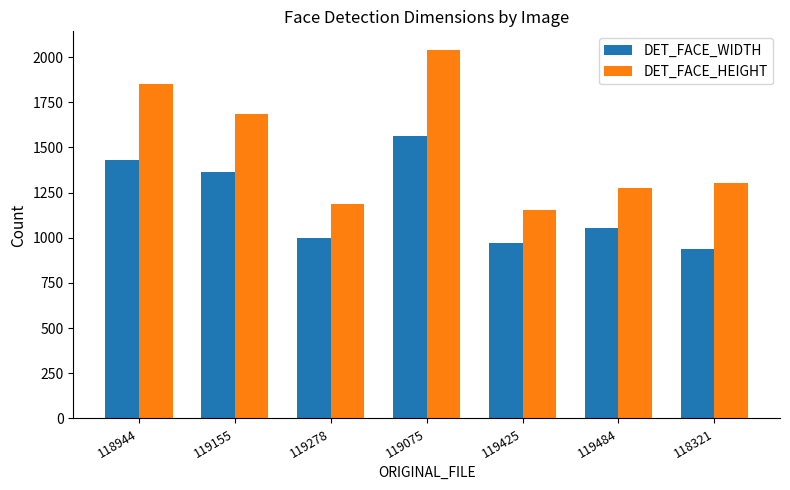

At which category does the chart reach its peak across all series?

119075